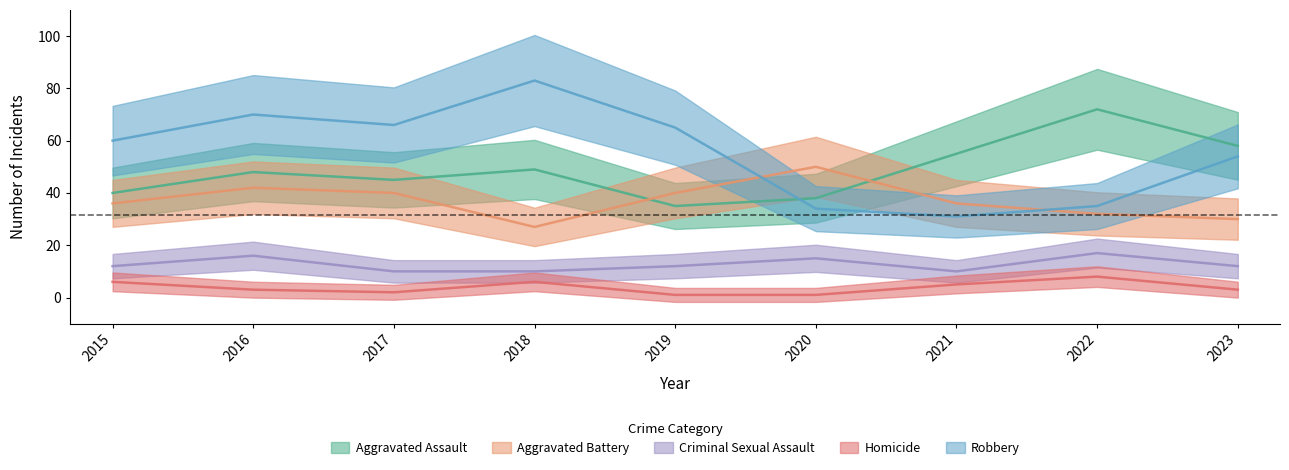

True or false: Criminal Sexual Assault has more than 2 interior local peaks.

True